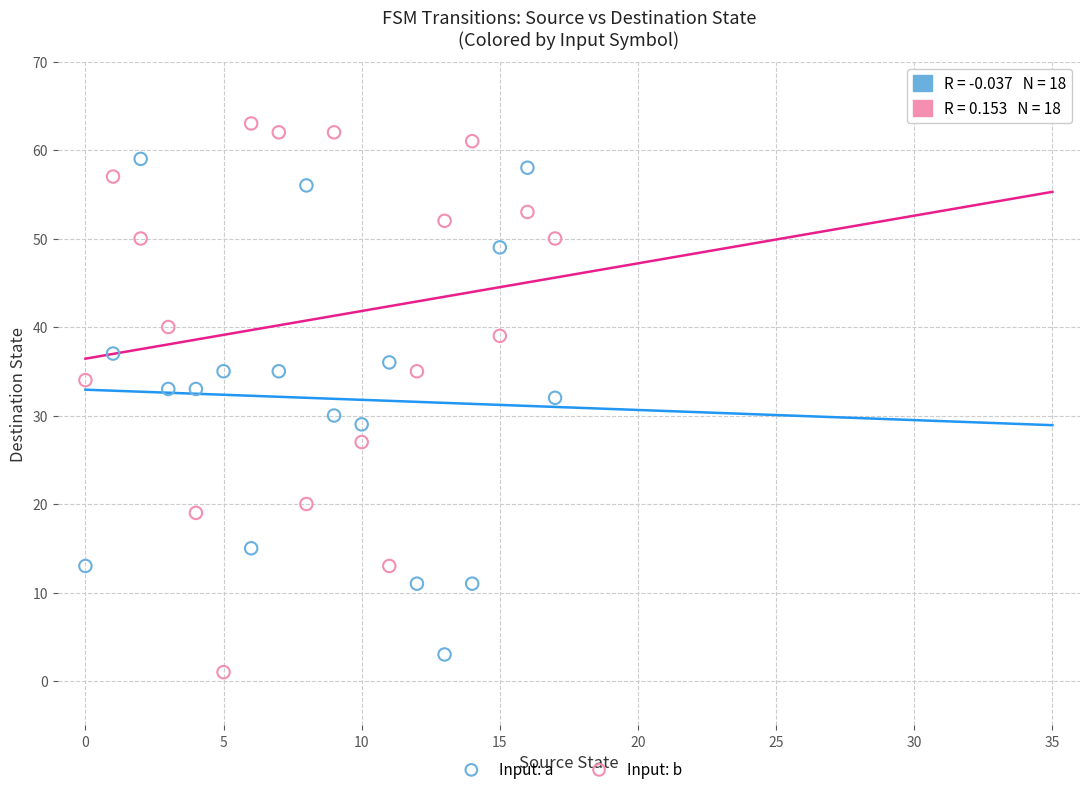

Across all data points, what is the range of Y values (max minus min)?

62